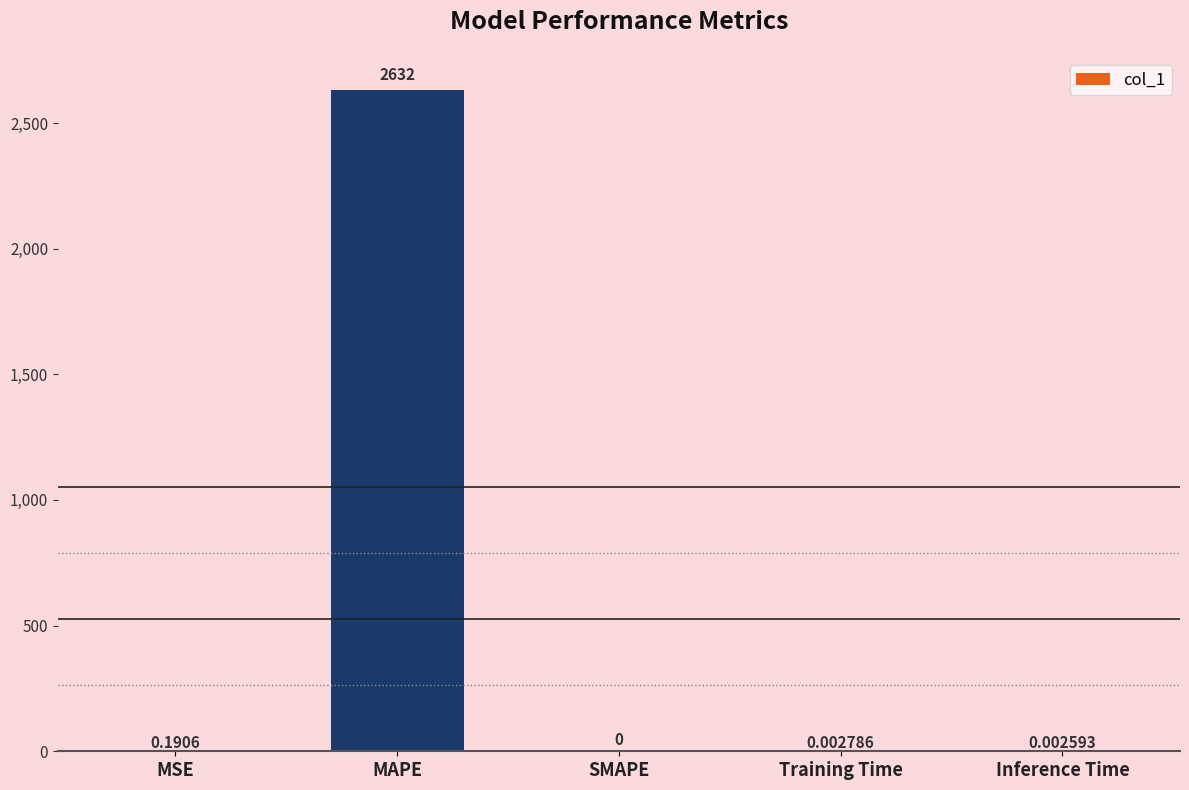

Between MAPE and MSE, which is larger?

MAPE